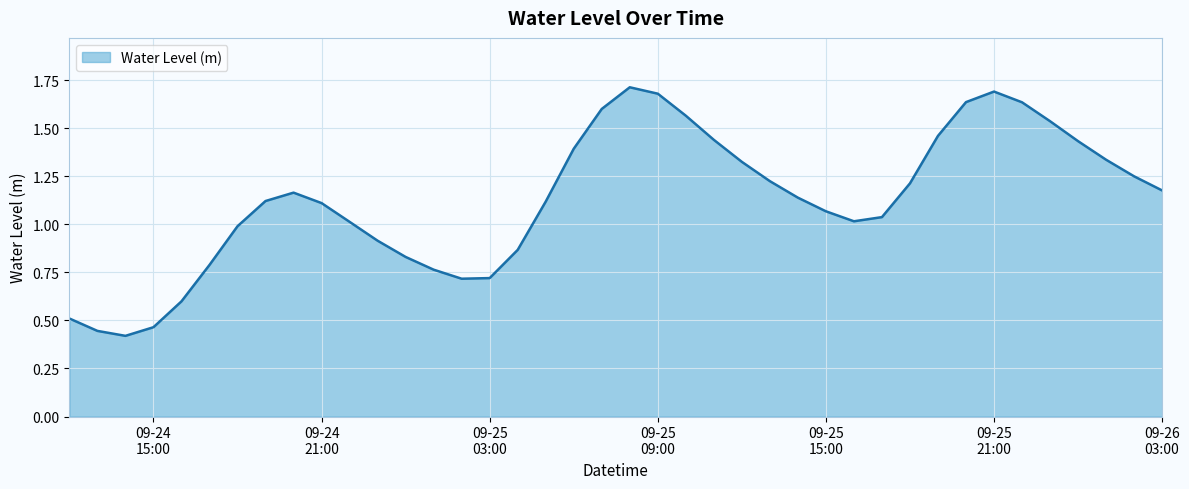

Count the number of categories in the chart.

40